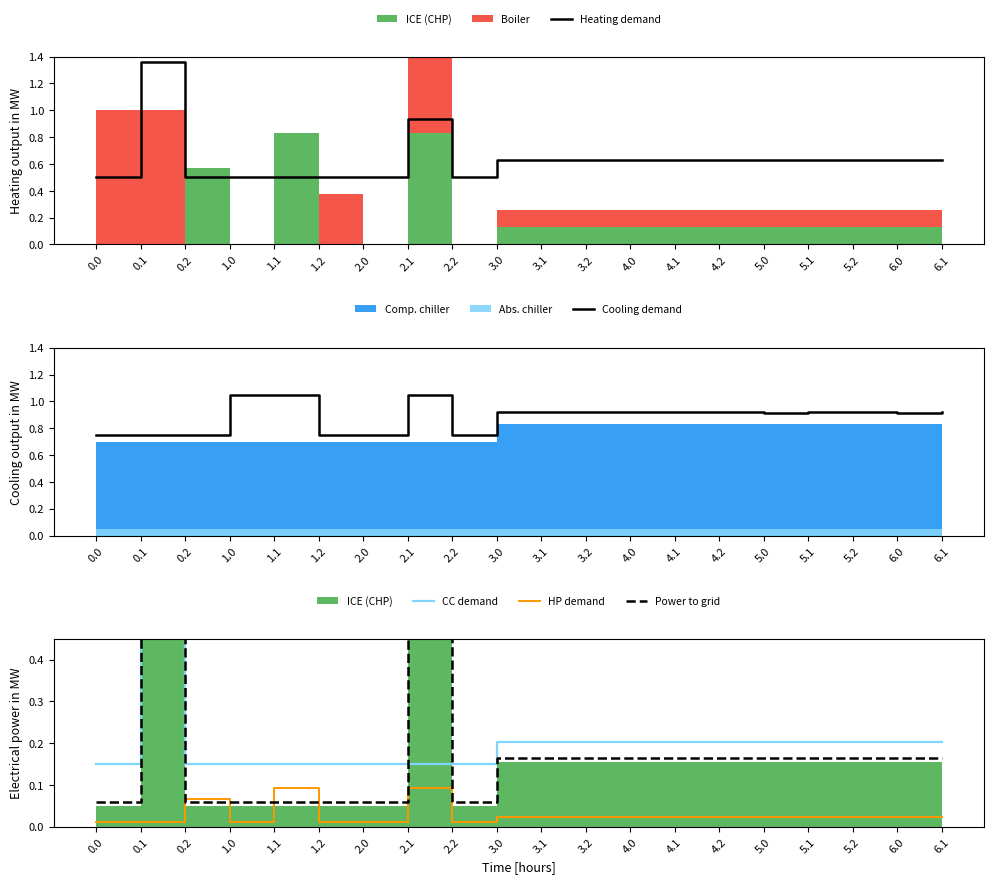

At which category is the sum across all series the highest?

0.1